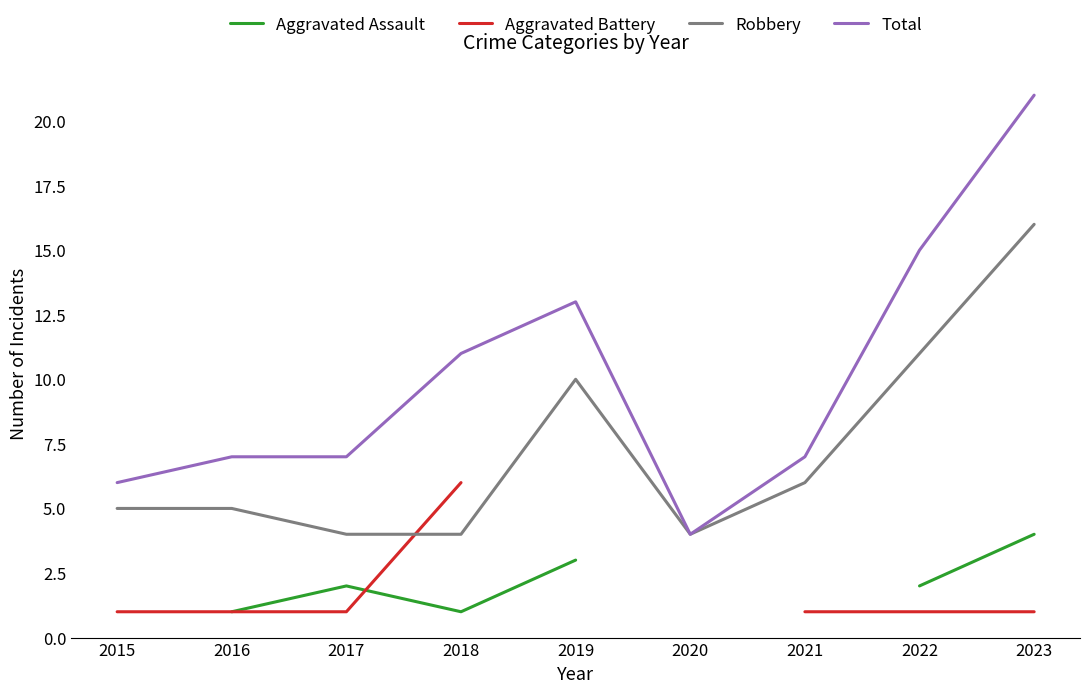

The Aggravated Battery series shows 9.8 at 2018. True or false?

False